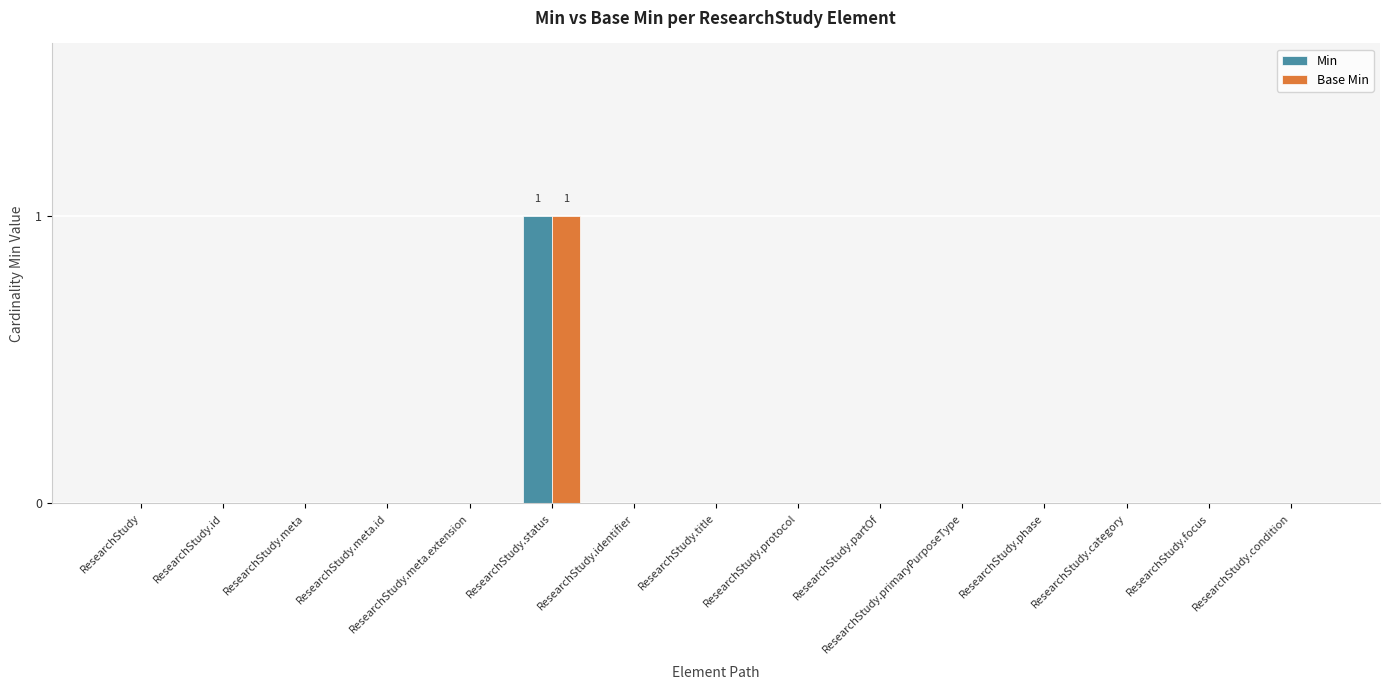

Reading left to right, extract all data points from this chart.

Min: 0	0	0	0	0	1	0	0	0	0	0	0	0	0	0
Base Min: 0	0	0	0	0	1	0	0	0	0	0	0	0	0	0